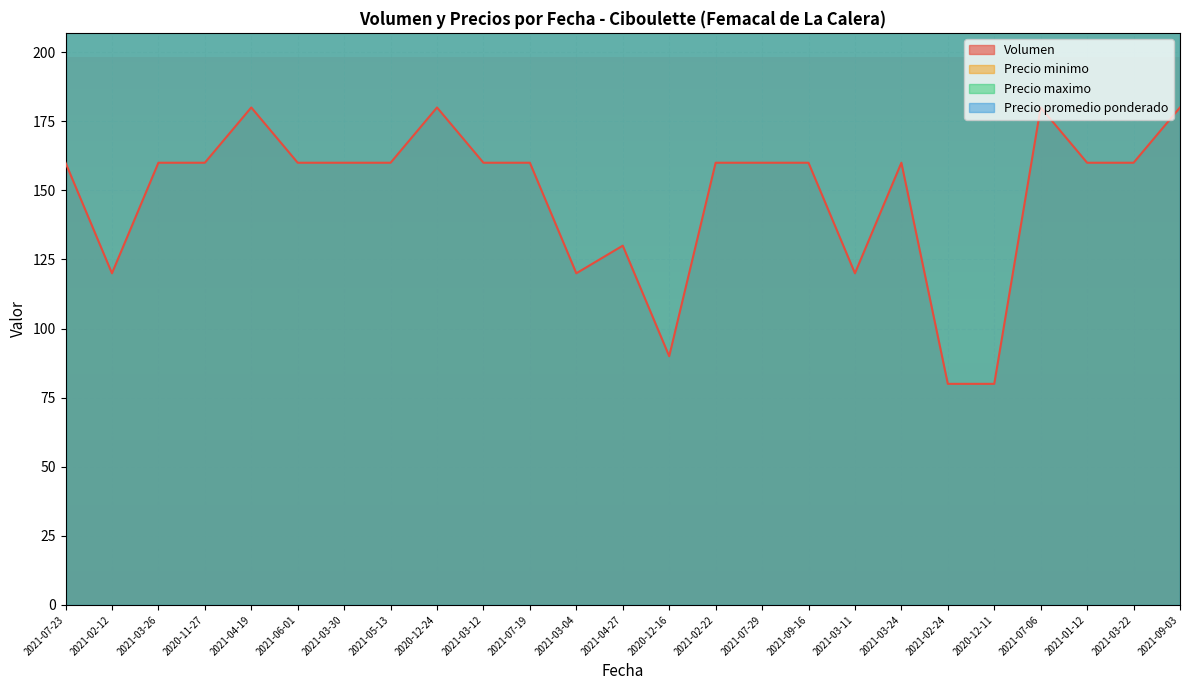

List the series in order of their peak value, lowest first.

Volumen, Precio minimo, Precio maximo, Precio promedio ponderado